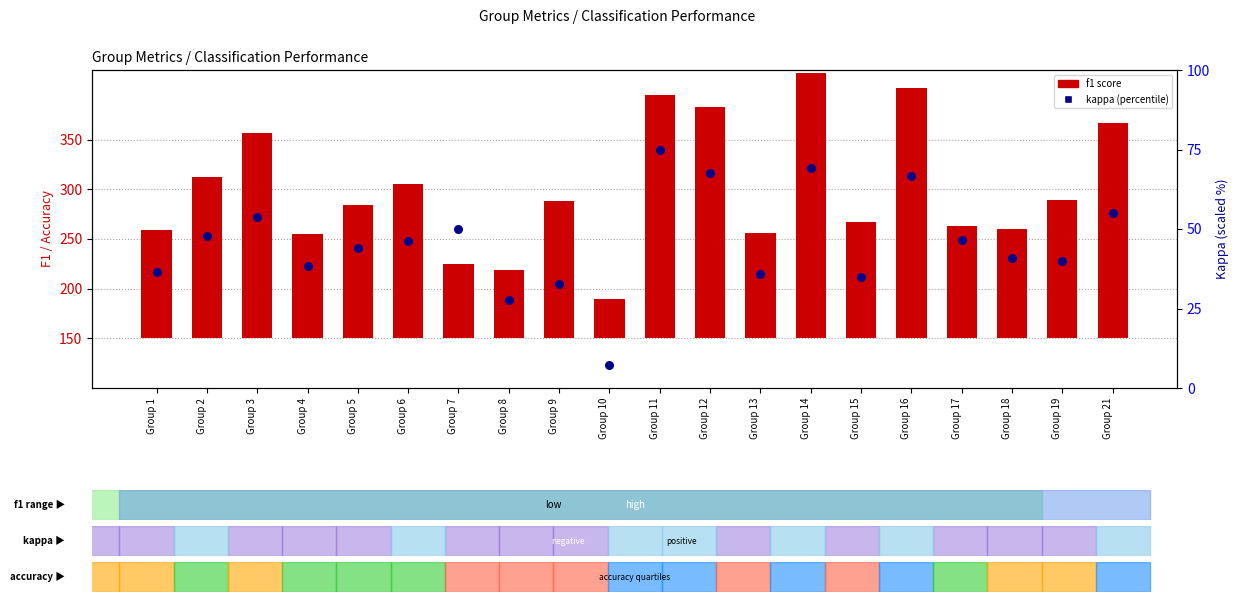

Is the value of kappa (percentile) at Group 18 greater than the value of f1 score at Group 21?

No